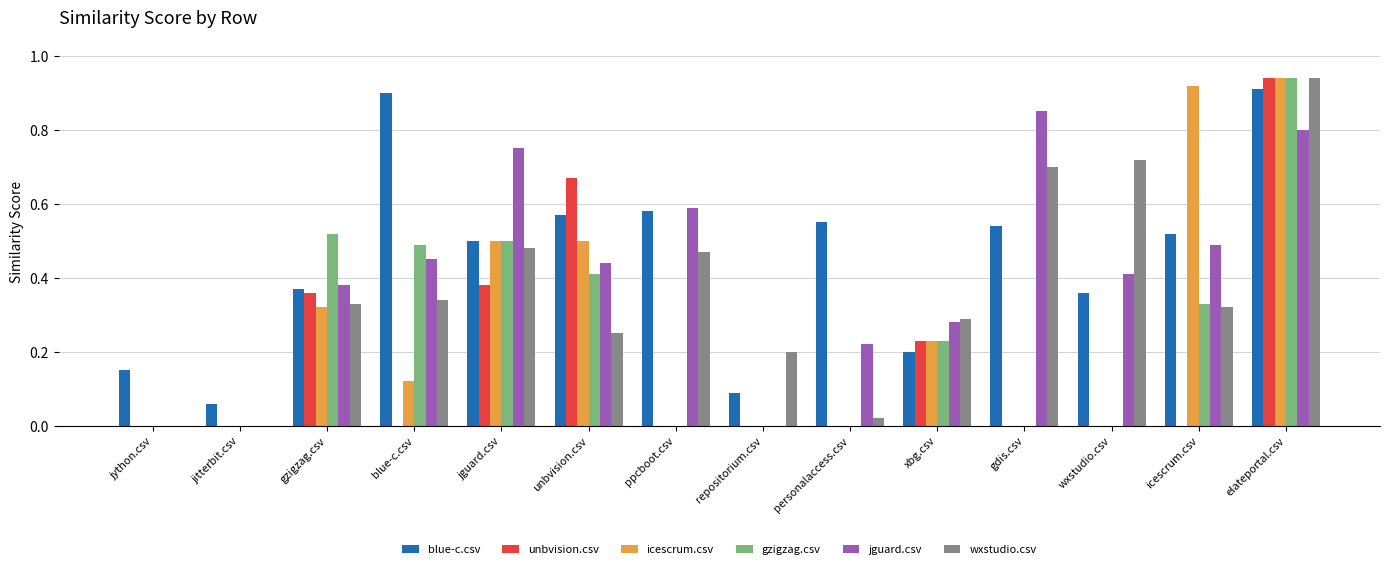

Which series changed the most between jython.csv and repositorium.csv?

wxstudio.csv